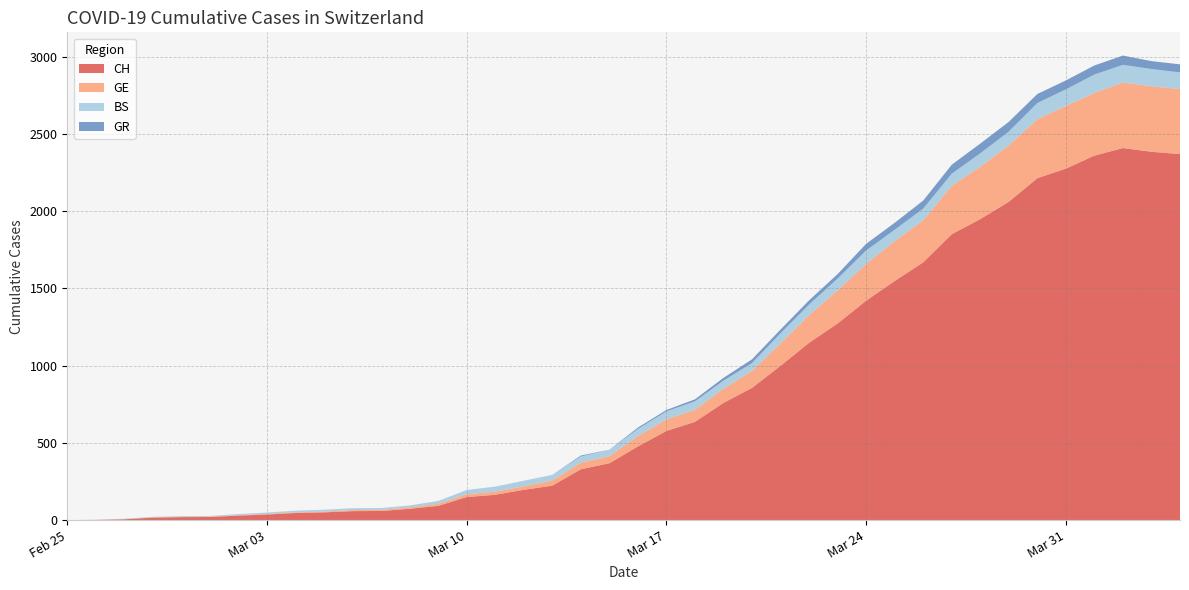

Reading left to right, list all the values displayed in this chart.

CH: 0	1	5	16	19	20	29	36	46	50	58	59	73	92	149	164	196	223	329	368	477	577	636	759	856	999	1148	1273	1421	1548	1669	1851	1949	2061	2214	2276	2360	2409	2385	2370
GE: 0	1	1	2	3	3	3	4	4	5	7	7	9	13	18	20	23	33	43	46	66	75	78	92	109	145	179	214	238	258	272	313	339	365	382	405	406	424	424	421
BS: 0	0	3	3	4	4	7	9	11	12	12	12	13	19	28	33	36	37	40	42	47	52	55	52	52	66	69	77	87	74	76	79	87	90	105	108	119	115	112	108
GR: 0	0	0	0	0	0	0	0	0	0	0	0	0	0	0	0	0	0	6	0	9	9	13	18	24	24	27	29	43	45	52	58	63	63	58	58	59	60	51	52